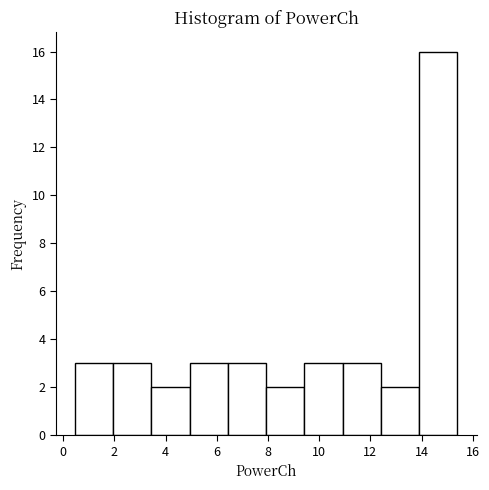

Reading left to right, transcribe this chart: for each bar, give the range it covers on the x-axis and its height. Neither the bar edges nor the heights are printed on the chart, so give them approximately, as read against the axes.

0.4 to 2.0: 3
2.0 to 3.4: 3
3.4 to 5.0: 2
5.0 to 6.4: 3
6.4 to 8.0: 3
8.0 to 9.4: 2
9.4 to 11.0: 3
11.0 to 12.4: 3
12.4 to 14.0: 2
14.0 to 15.4: 16